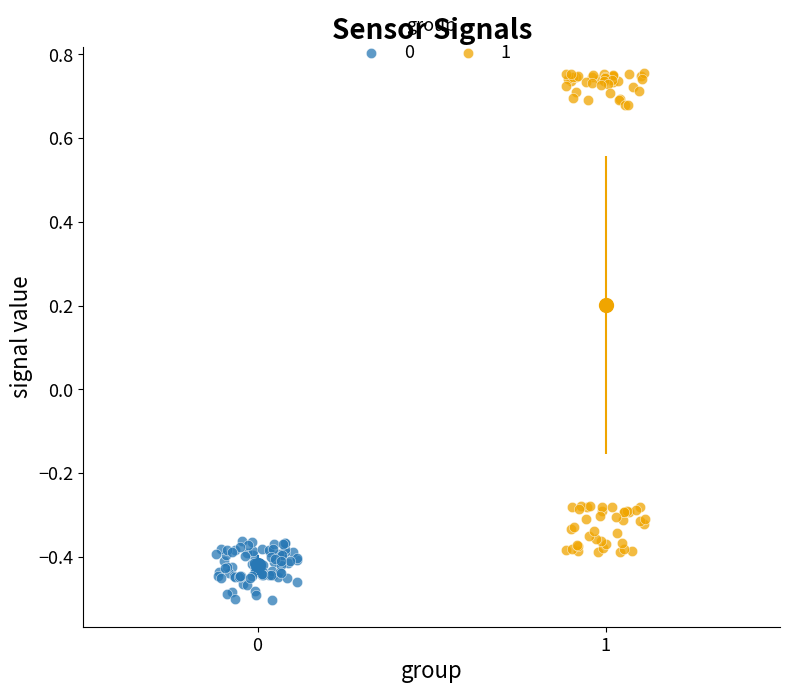

Which series reaches the minimum Y coordinate?

0